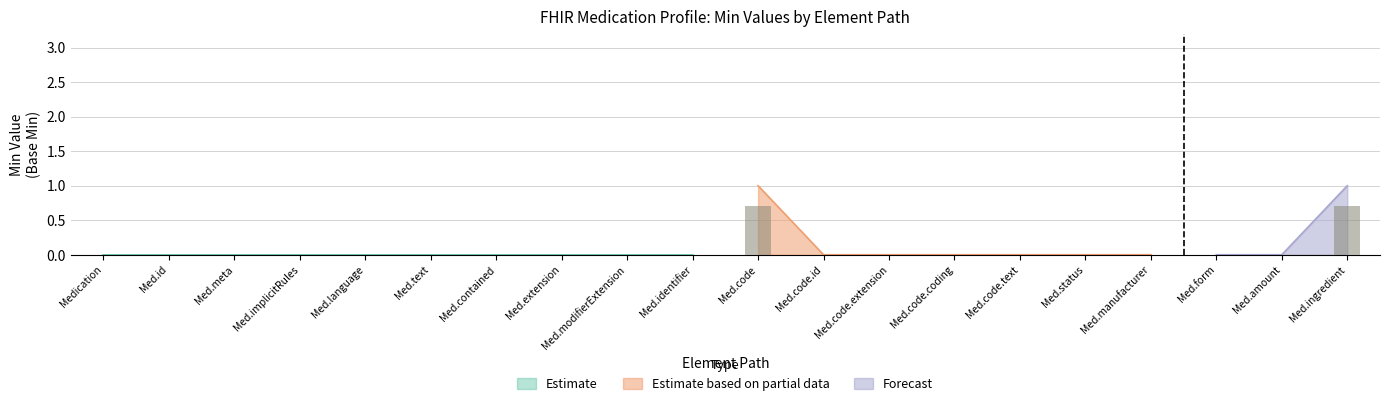

Which category has the highest value in the Estimate based on partial data series?

Med.code